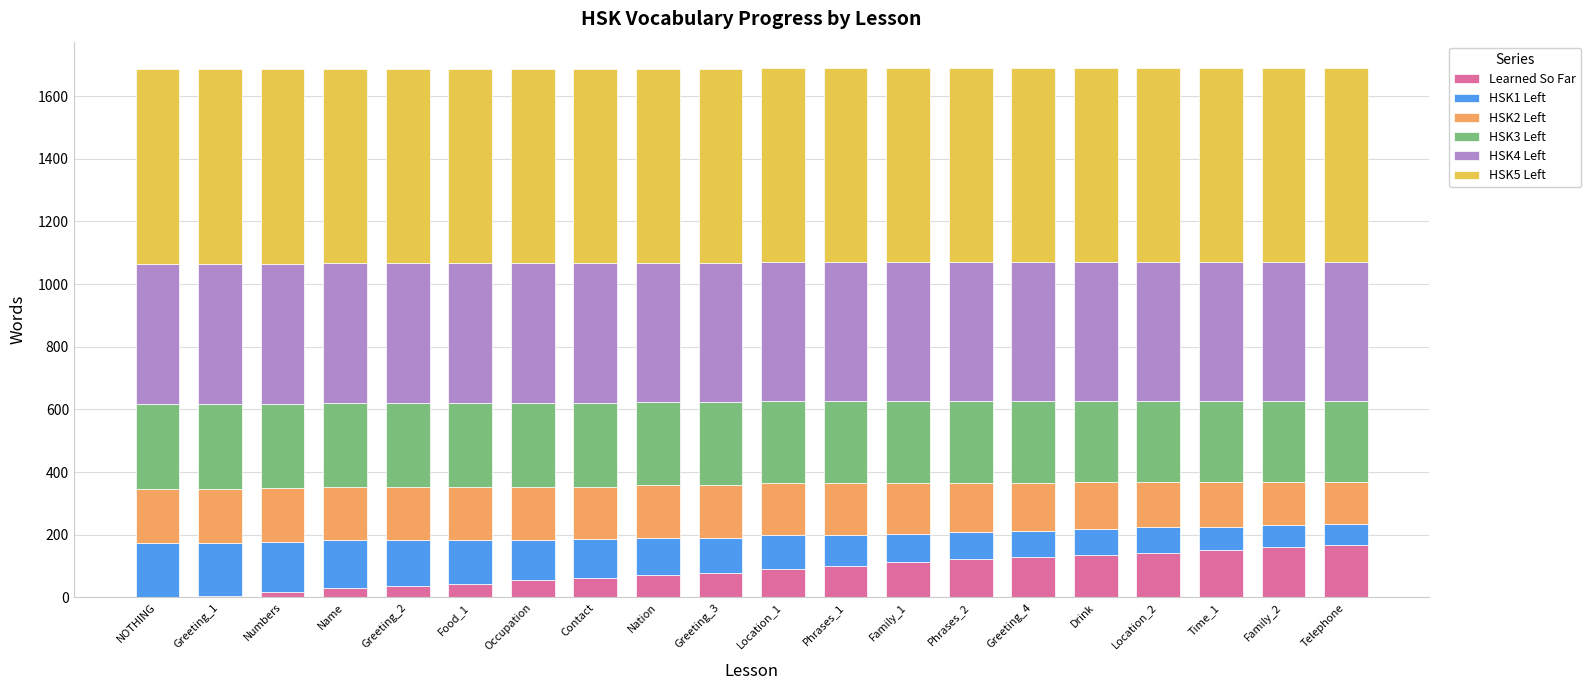

True or false: Learned So Far has a value of 81 at NOTHING.

False